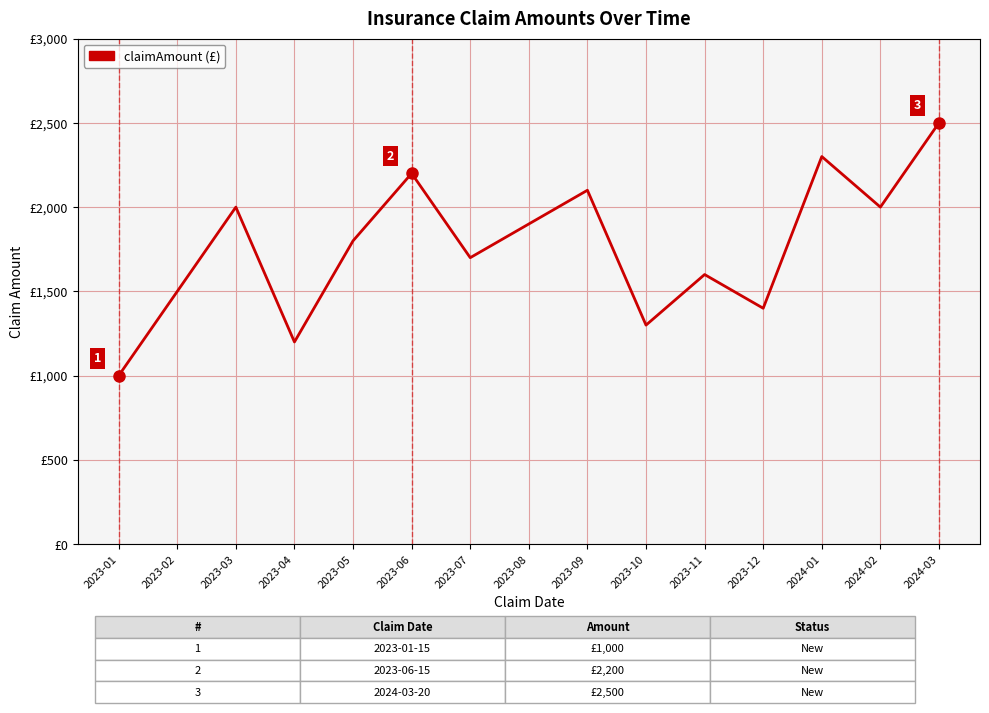

What is the ratio of the value at 2023-01 to the value at 2024-03?

0.4